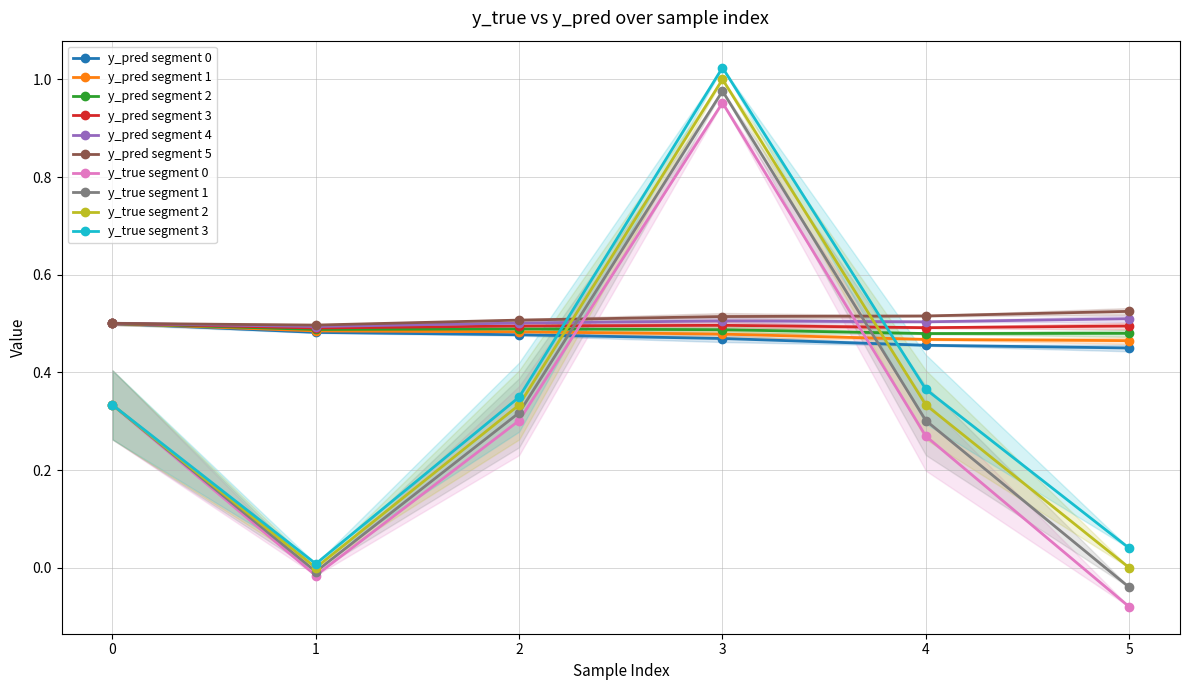

The y_pred segment 1 series shows 0.2 at 5. True or false?

False